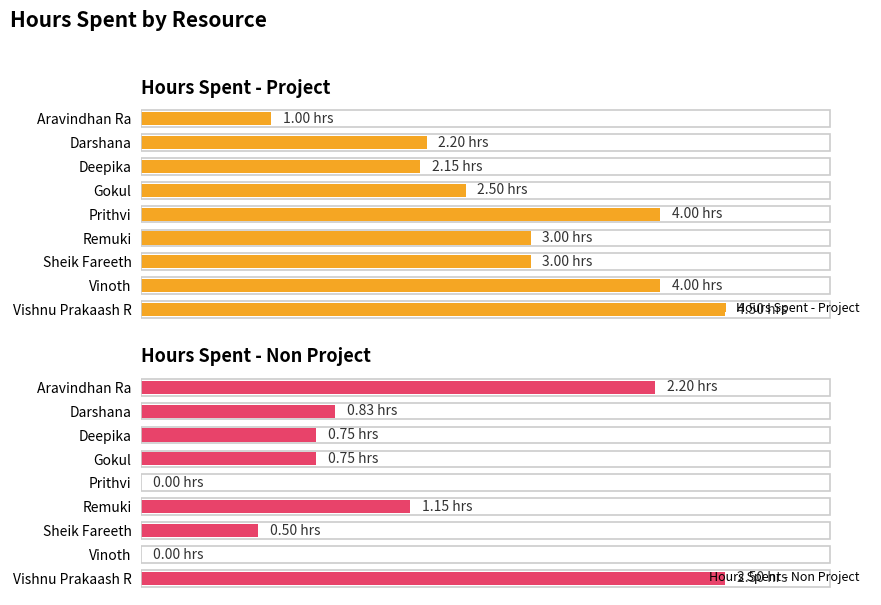

Rank the series by their maximum value, from highest to lowest.

Hours Spent - Project, Hours Spent - Non Project